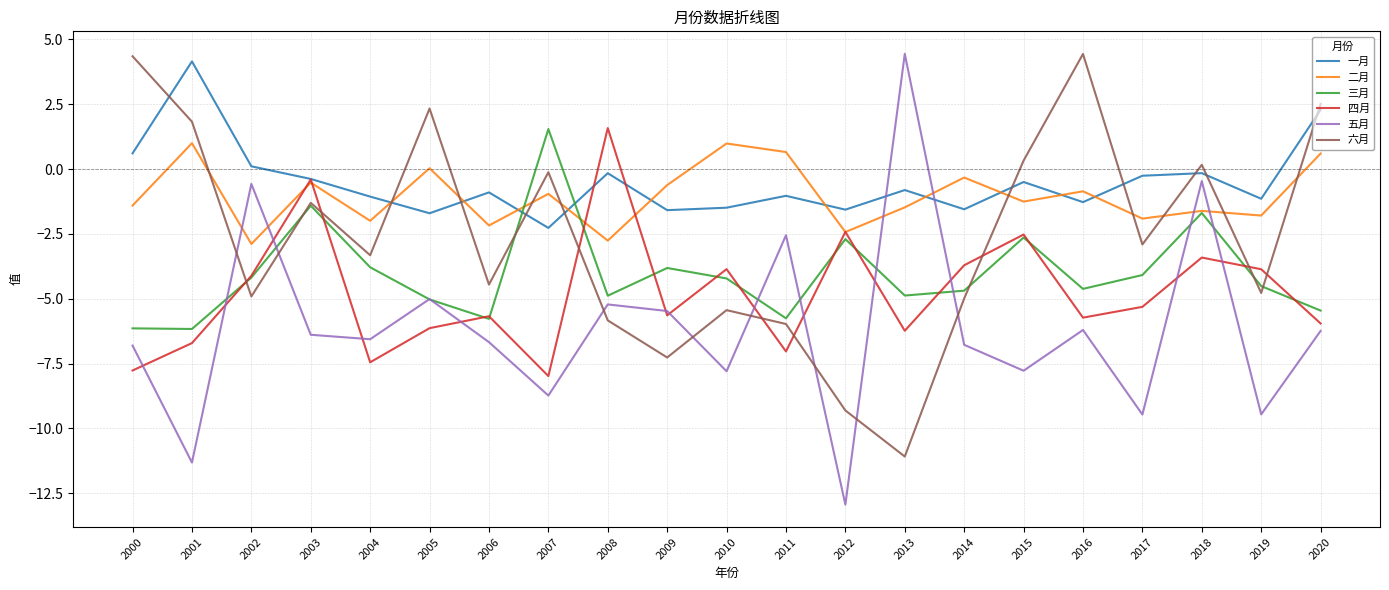

What is the difference between the highest and lowest values at 2013?

15.5